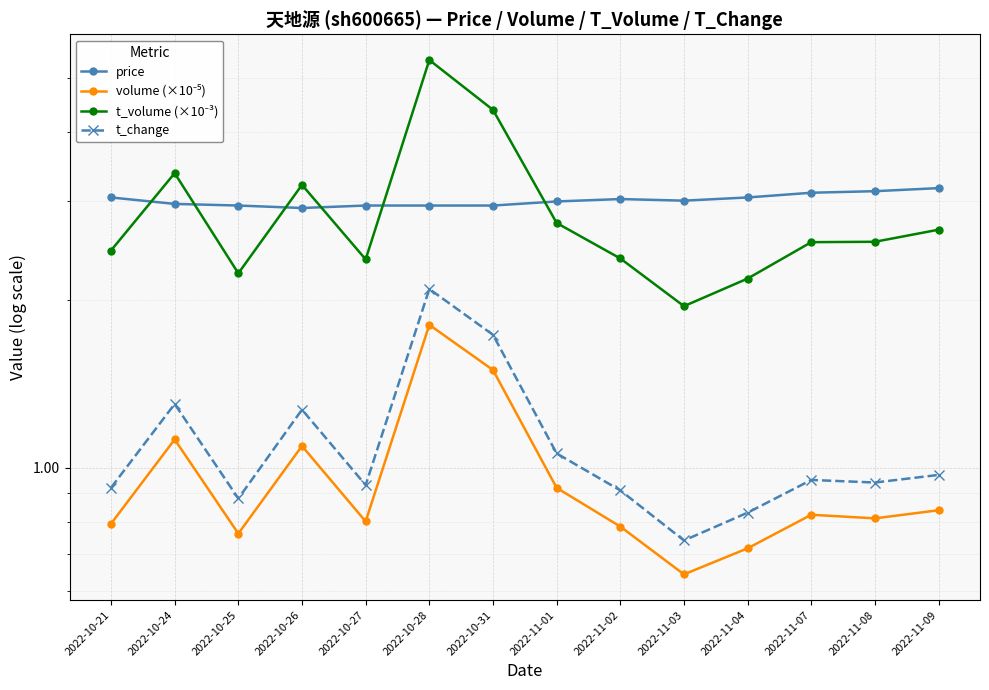

Reading left to right, transcribe all the data shown in this chart.

price: 2022-10-21=3.0	2022-10-24=3.0	2022-10-25=3.0	2022-10-26=2.9	2022-10-27=3.0	2022-10-28=3.0	2022-10-31=3.0	2022-11-01=3.0	2022-11-02=3.0	2022-11-03=3.0	2022-11-04=3.0	2022-11-07=3.1	2022-11-08=3.1	2022-11-09=3.2
volume (×10⁻⁵): 2022-10-21=0.8	2022-10-24=1.1	2022-10-25=0.8	2022-10-26=1.1	2022-10-27=0.8	2022-10-28=1.8	2022-10-31=1.5	2022-11-01=0.9	2022-11-02=0.8	2022-11-03=0.6	2022-11-04=0.7	2022-11-07=0.8	2022-11-08=0.8	2022-11-09=0.8
t_volume (×10⁻³): 2022-10-21=2.5	2022-10-24=3.4	2022-10-25=2.2	2022-10-26=3.2	2022-10-27=2.4	2022-10-28=5.4	2022-10-31=4.4	2022-11-01=2.7	2022-11-02=2.4	2022-11-03=1.9	2022-11-04=2.2	2022-11-07=2.5	2022-11-08=2.5	2022-11-09=2.7
t_change: 2022-10-21=0.9	2022-10-24=1.3	2022-10-25=0.9	2022-10-26=1.3	2022-10-27=0.9	2022-10-28=2.1	2022-10-31=1.7	2022-11-01=1.1	2022-11-02=0.9	2022-11-03=0.7	2022-11-04=0.8	2022-11-07=0.9	2022-11-08=0.9	2022-11-09=1.0